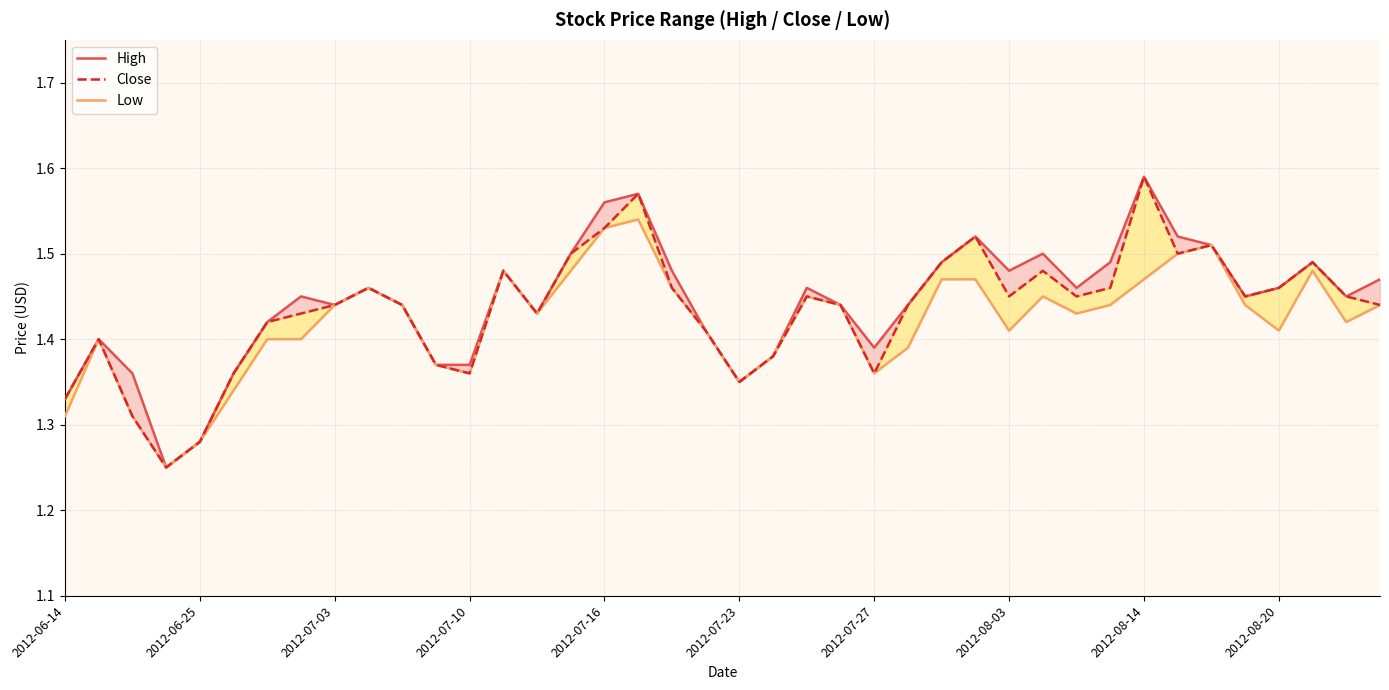

True or false: High and Low intersect in this chart.

False